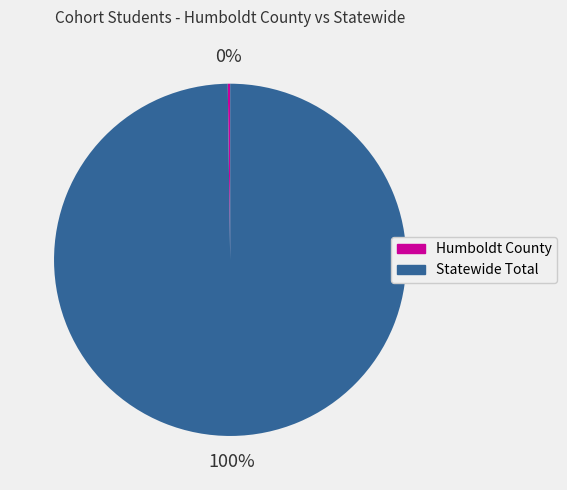

Which slice is the largest?

Statewide Total